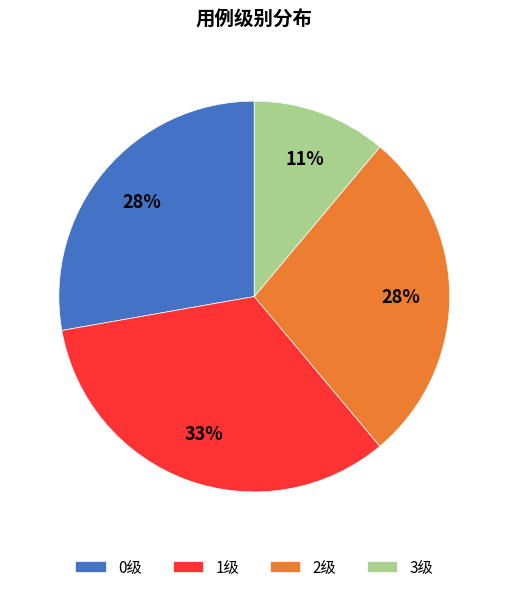

Approximately how many times larger is the value at 0级 compared to 1级?

0.8